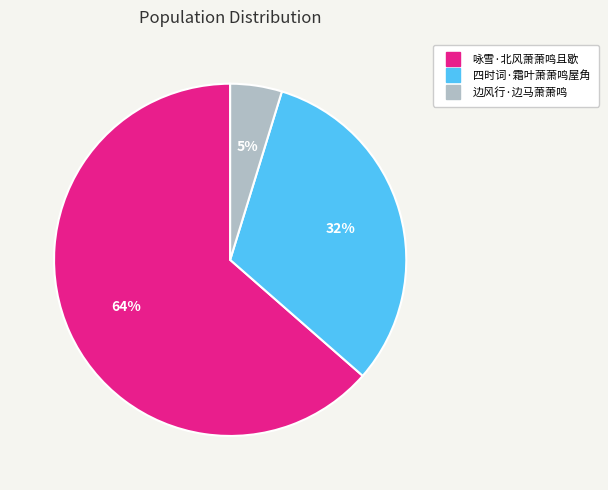

Which has a higher value, 四时词·霜叶萧萧鸣屋角 or 咏雪·北风萧萧鸣且歇?

咏雪·北风萧萧鸣且歇